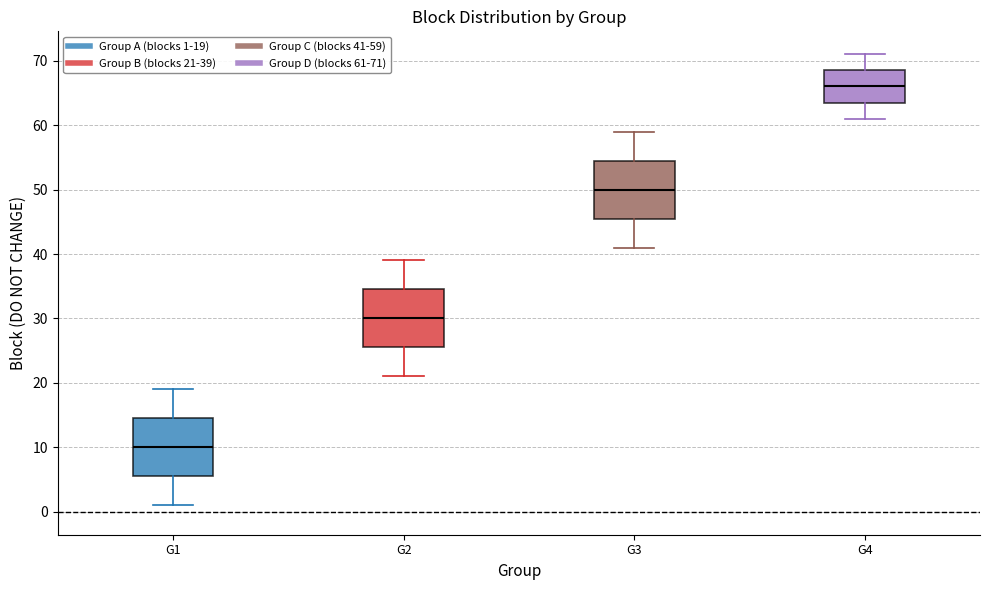

Where does the median line of the box for G3 sit on the y-axis? The values are not printed on the chart, so give them approximately, as read against the axis.

50